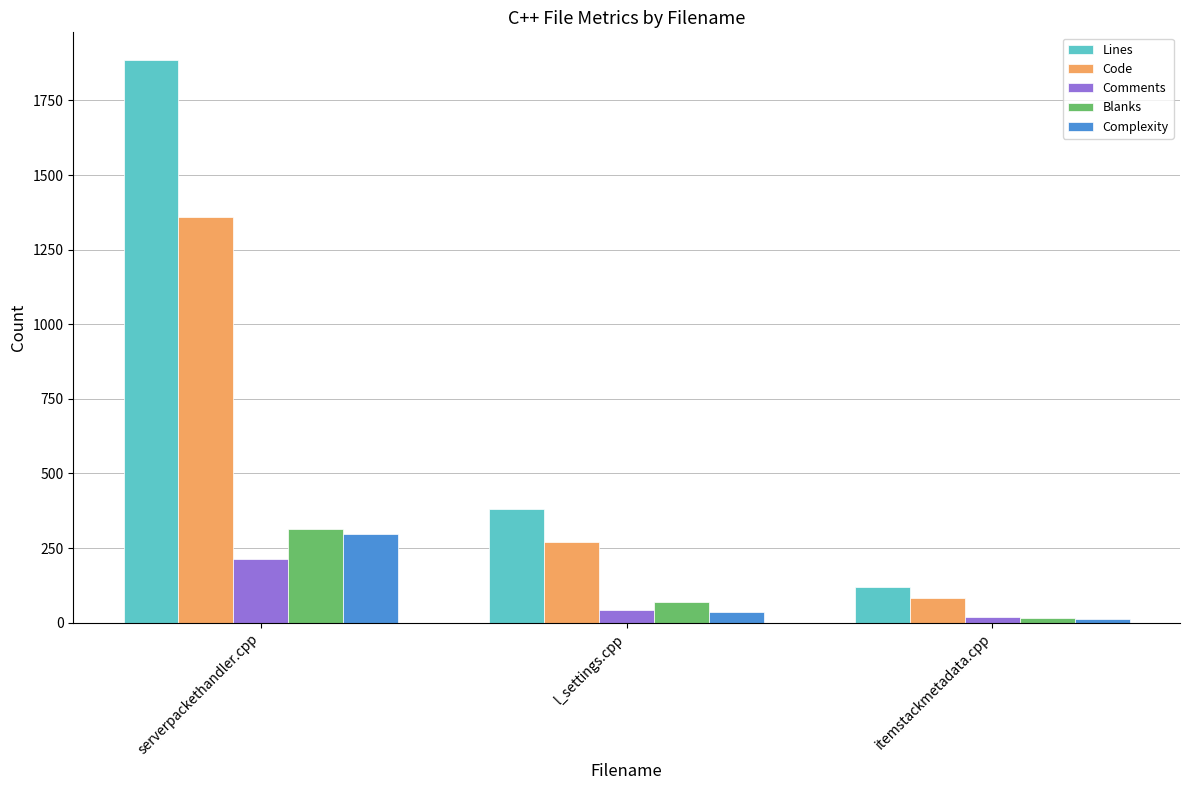

Which category has the lowest value in the Blanks series?

itemstackmetadata.cpp